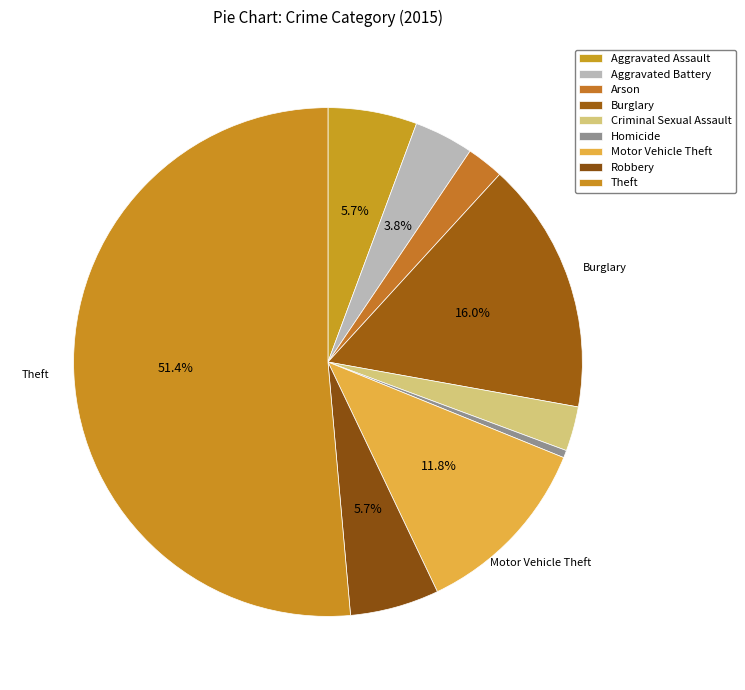

Combined, do Aggravated Assault and Theft account for over 50%?

Yes